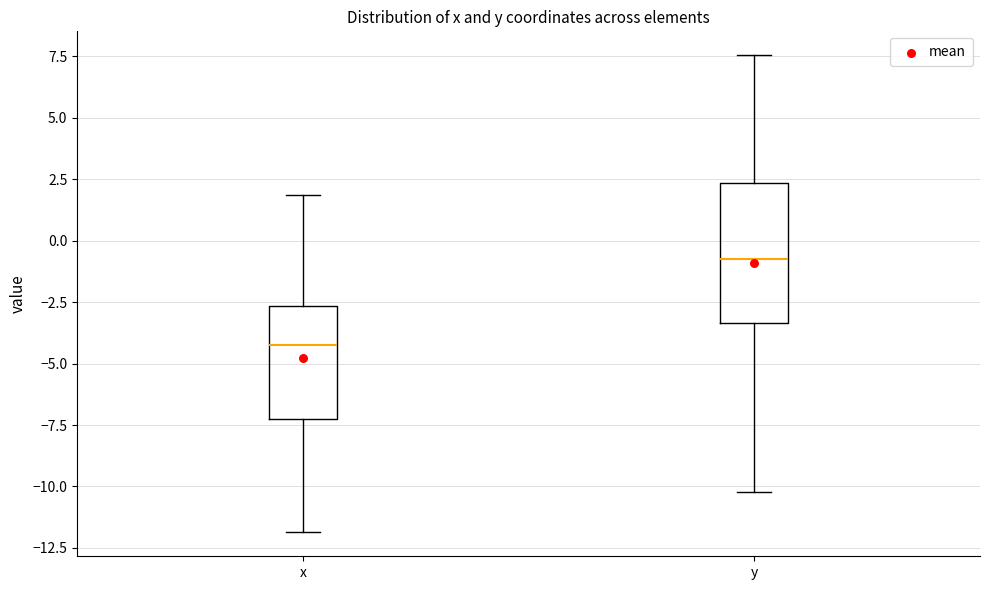

Comparing the boxes themselves (not the whiskers), which one is the tallest?

y